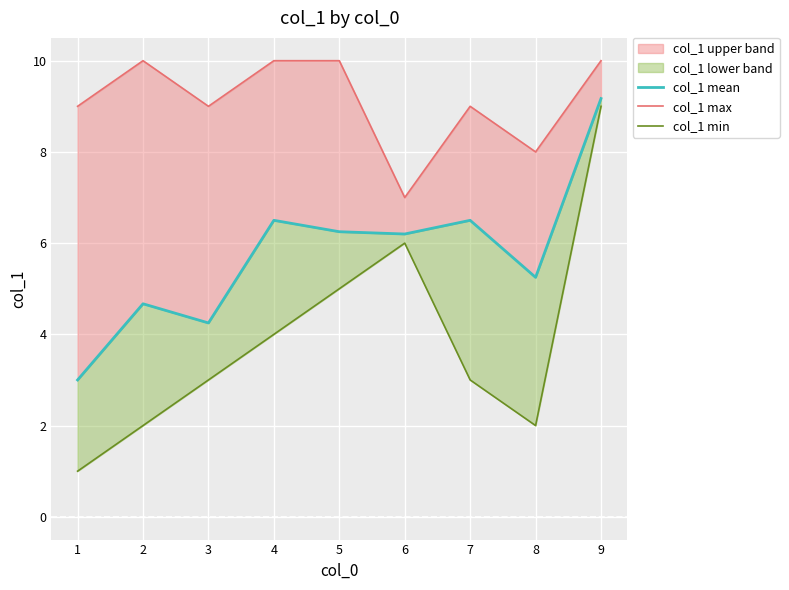

Rank the series by their maximum value, from highest to lowest.

col_1 max, col_1 mean, col_1 min